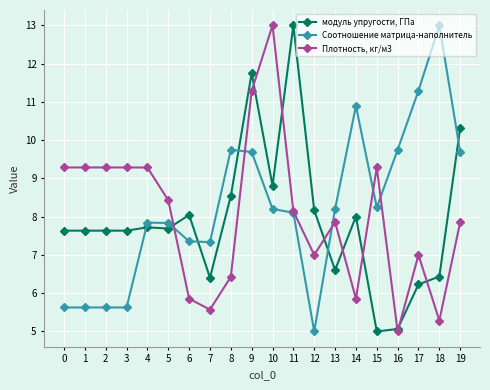

The Соотношение матрица-наполнитель series shows 7.8 at 2. True or false?

False